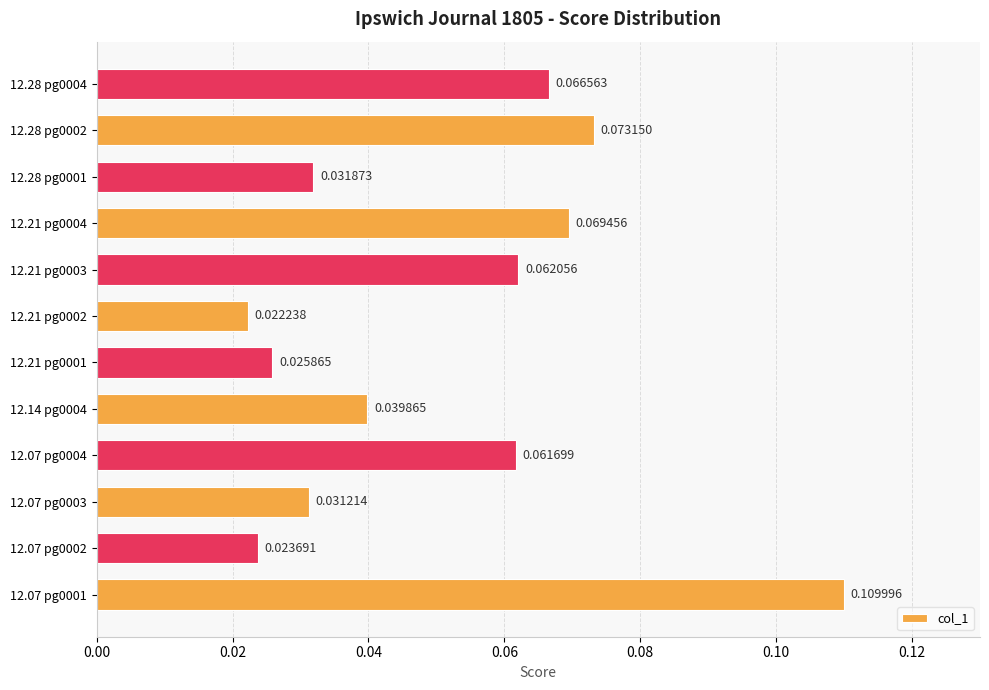

Which has a higher value, 12.21 pg0003 or 12.07 pg0003?

12.21 pg0003